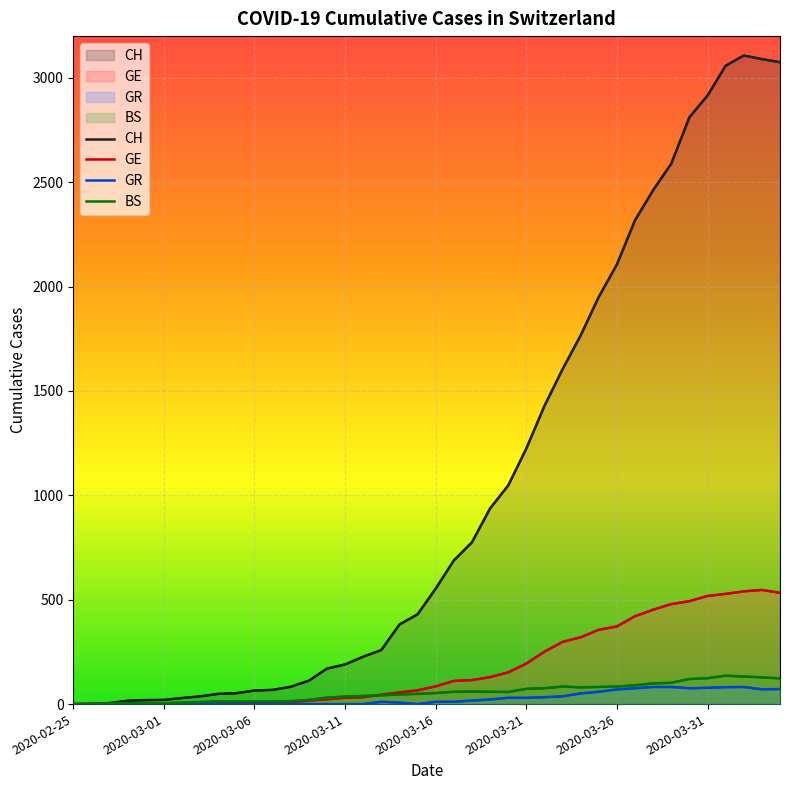

How many series are shown in this chart?

4